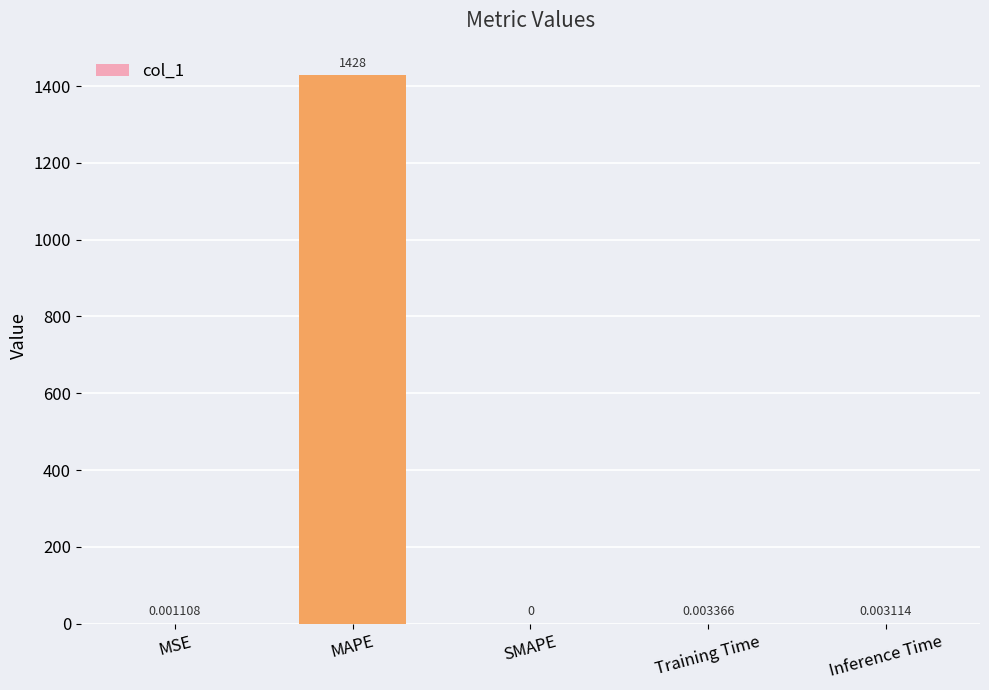

Where is the data nearest to the value 714?

Training Time